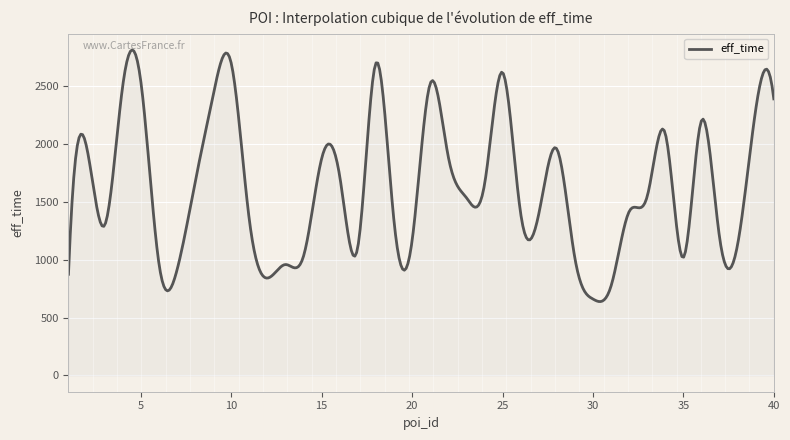

What is the greatest value displayed?

2811.8